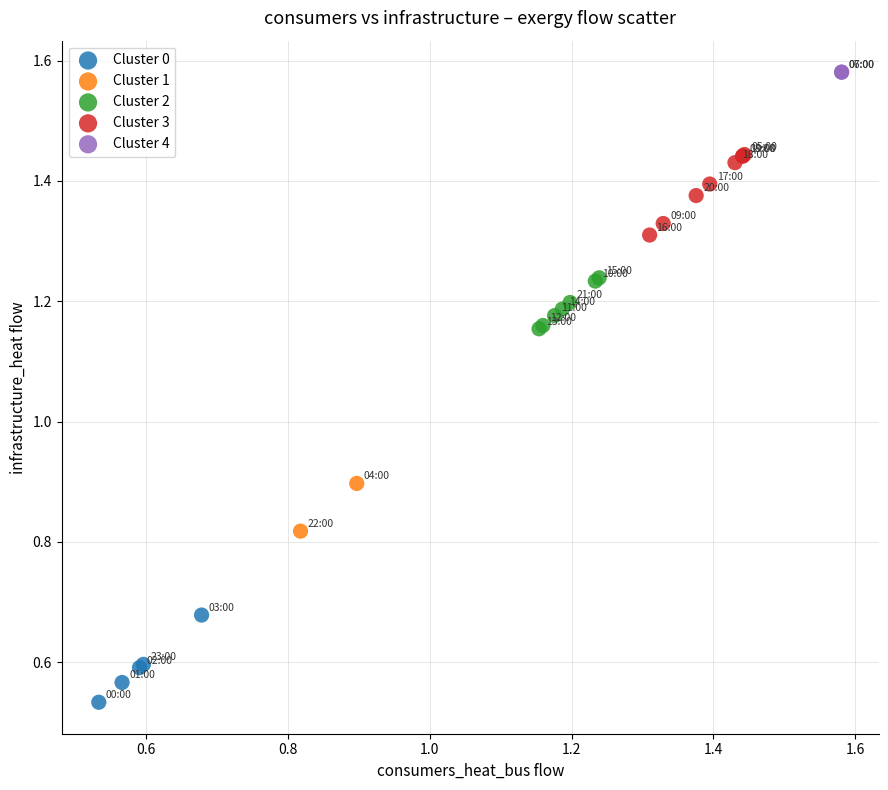

Which series reaches the minimum Y coordinate?

Cluster 0